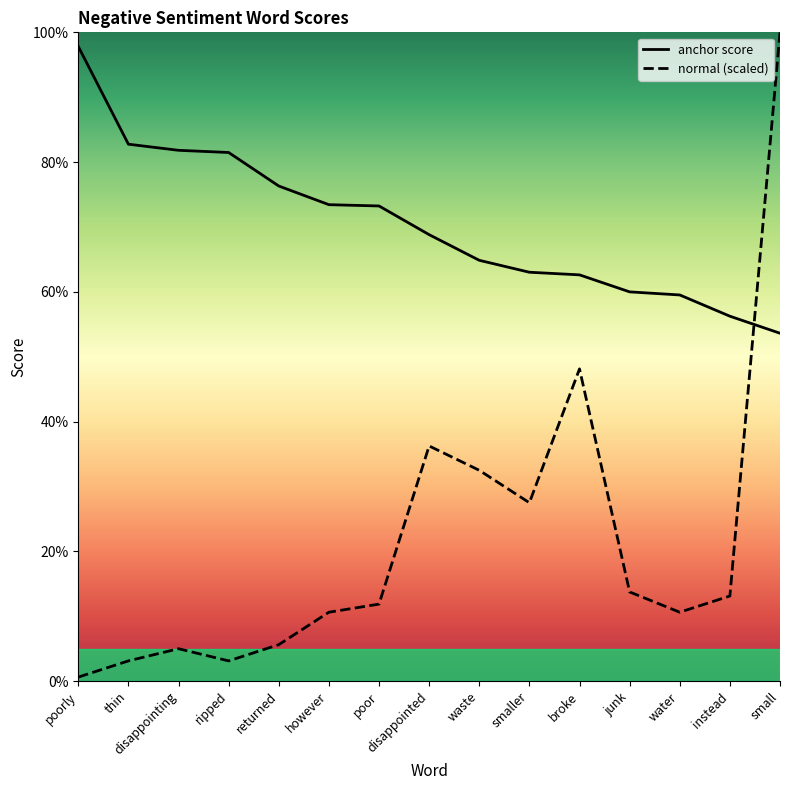

Does the chart have visible grid lines?

No